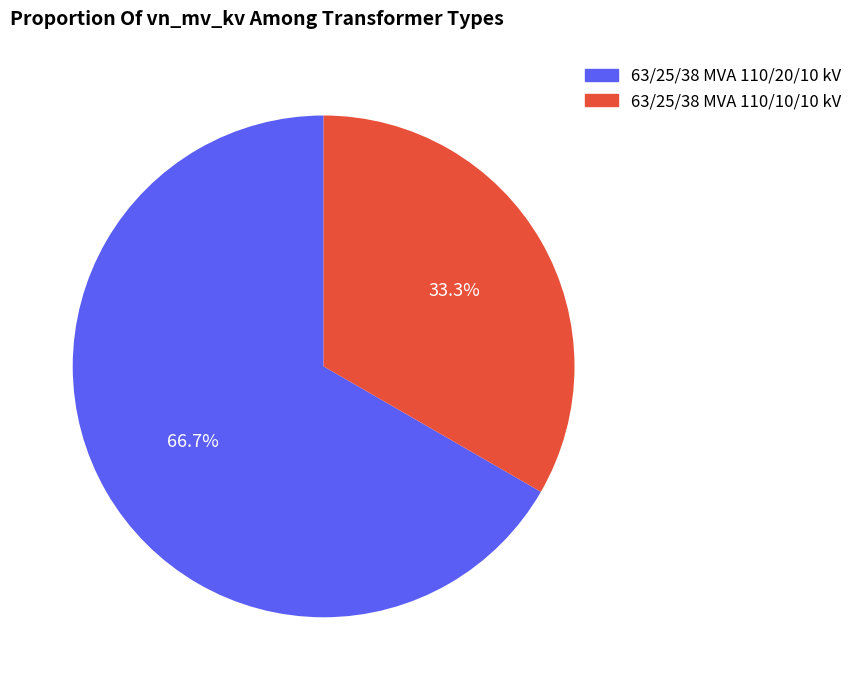

What is the largest slice in the pie chart?

63/25/38 MVA 110/20/10 kV